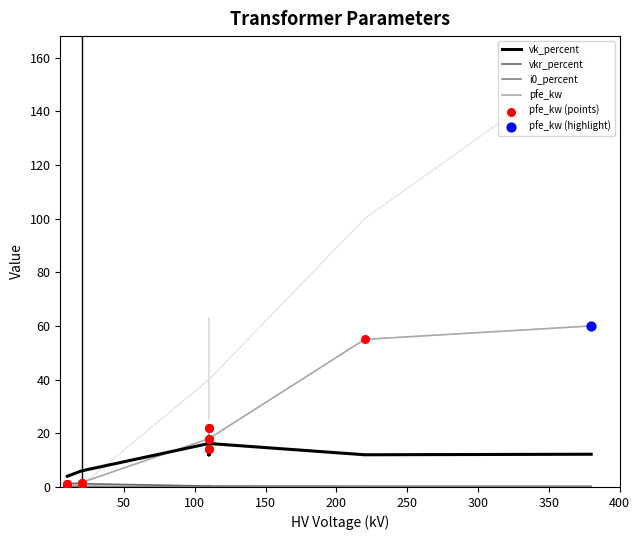

Which series reaches the minimum Y coordinate?

i0_percent